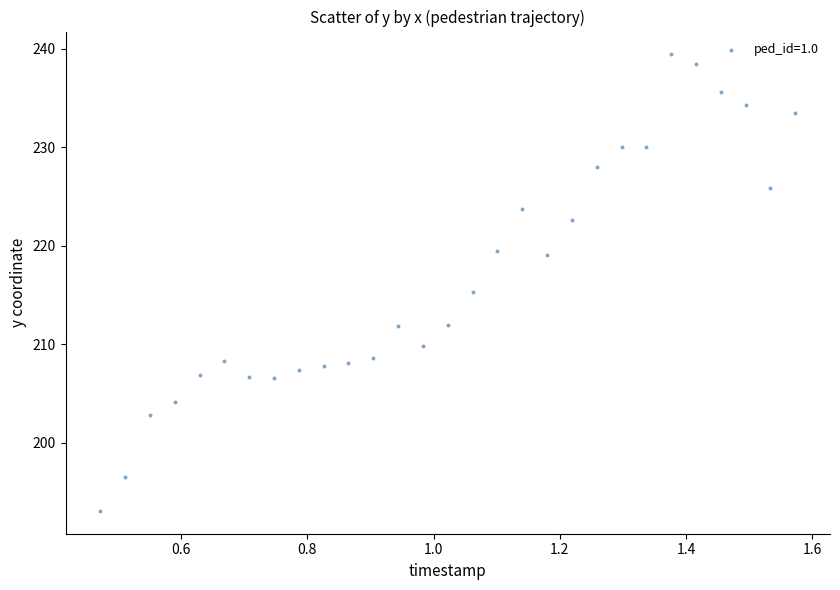

What Y value in the scatter plot is closest to 216?

215.3